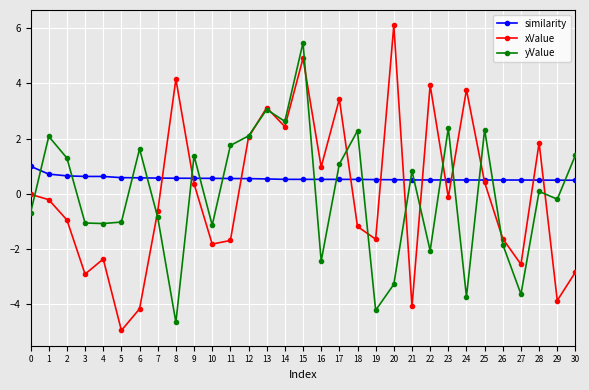

Which series changed the most between 22 and 24?

yValue